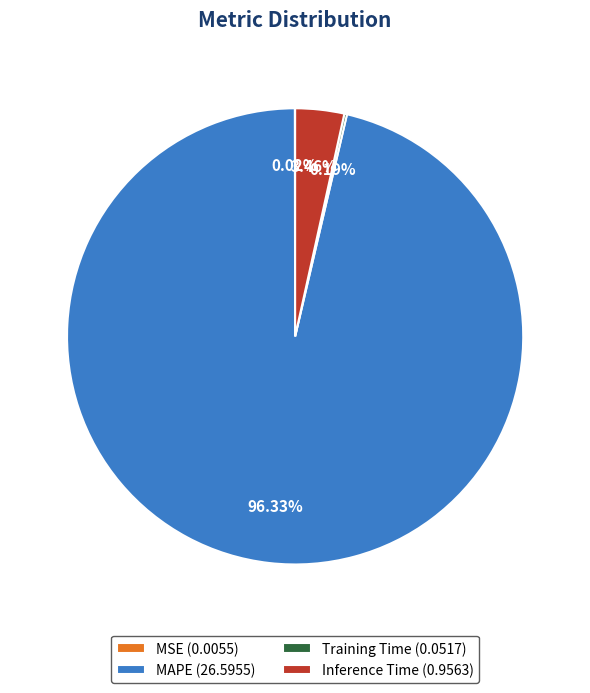

Is Inference Time (0.9563) the majority of the pie?

No